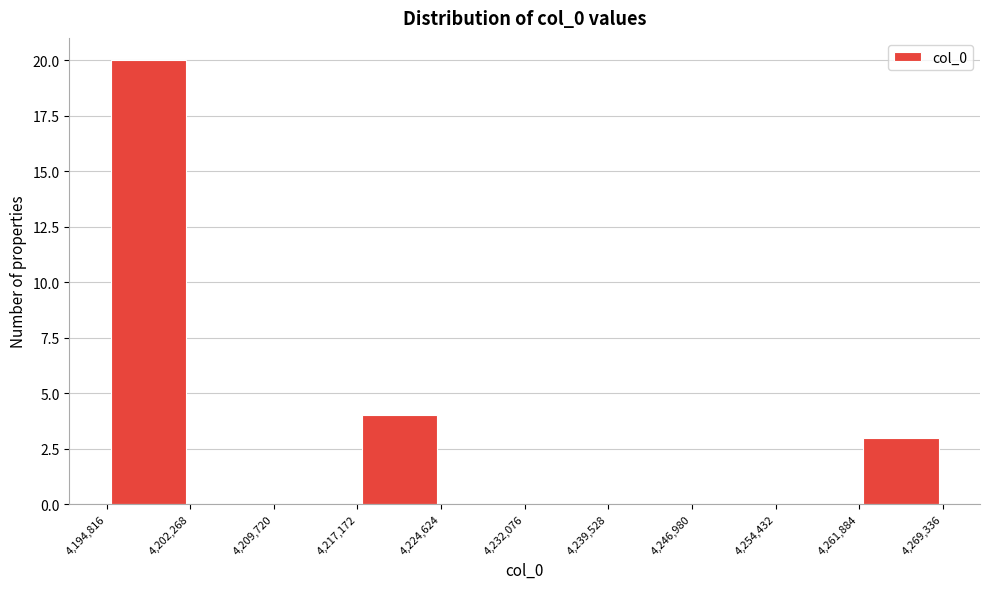

Reading left to right, transcribe this chart: for each bar, give the range it covers on the x-axis and its height. The values are not printed on the chart, so give them approximately, as read against the axis.

4,194,816 to 4,202,268: 20
4,202,268 to 4,209,720: 0
4,209,720 to 4,217,172: 0
4,217,172 to 4,224,624: 4
4,224,624 to 4,232,076: 0
4,232,076 to 4,239,528: 0
4,239,528 to 4,246,980: 0
4,246,980 to 4,254,432: 0
4,254,432 to 4,261,884: 0
4,261,884 to 4,269,336: 3